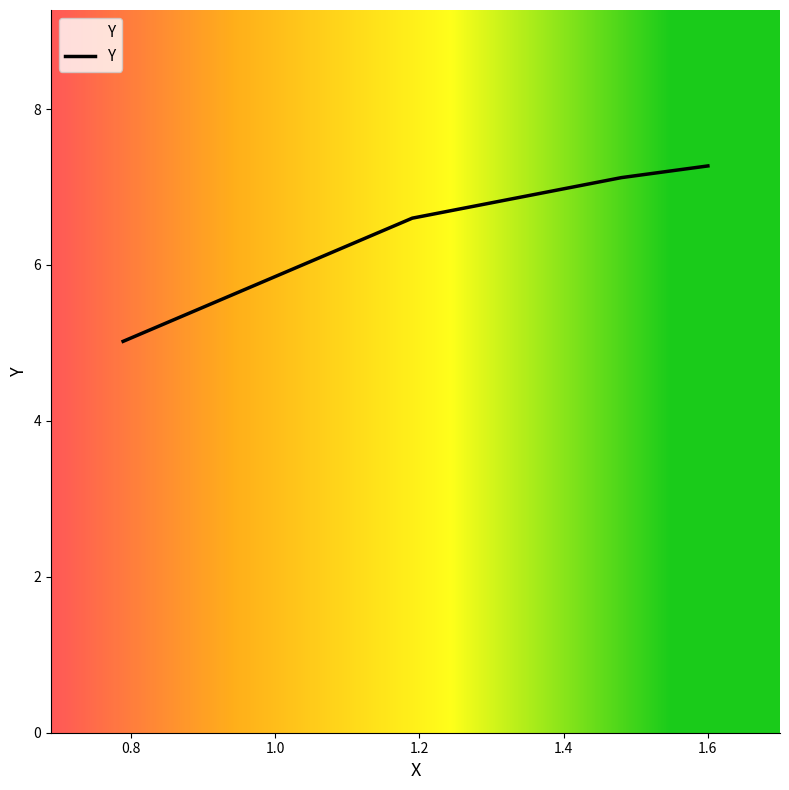

How many lines are shown in the chart?

1